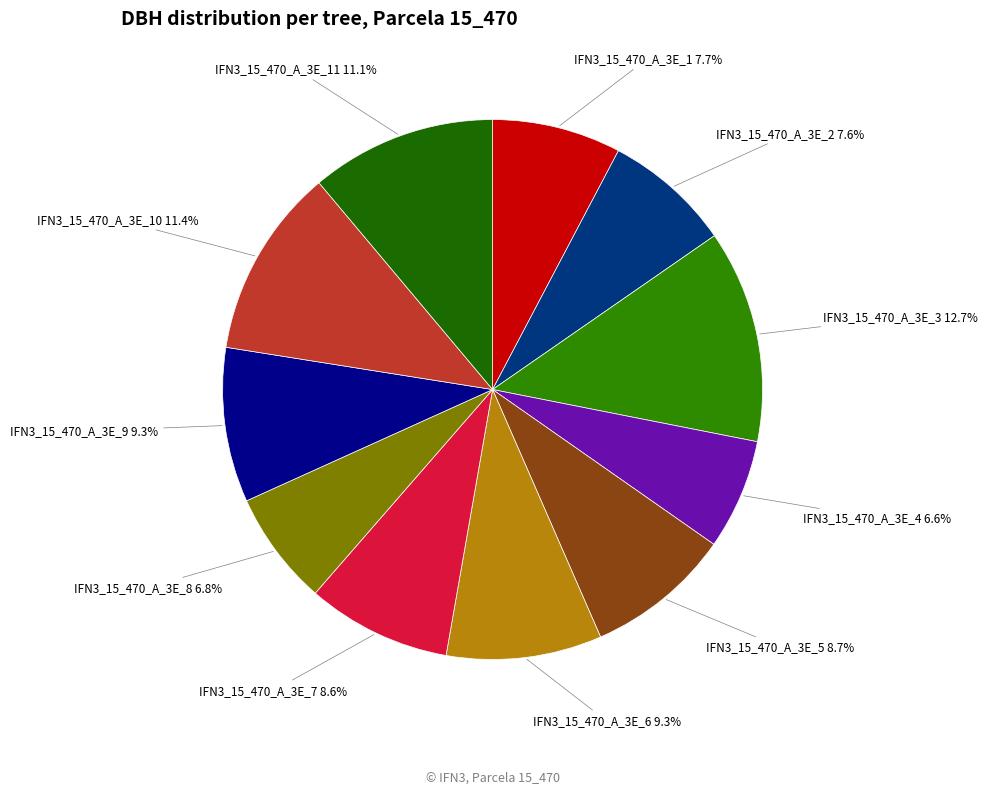

To the nearest percent, what is the average slice percentage?

9%